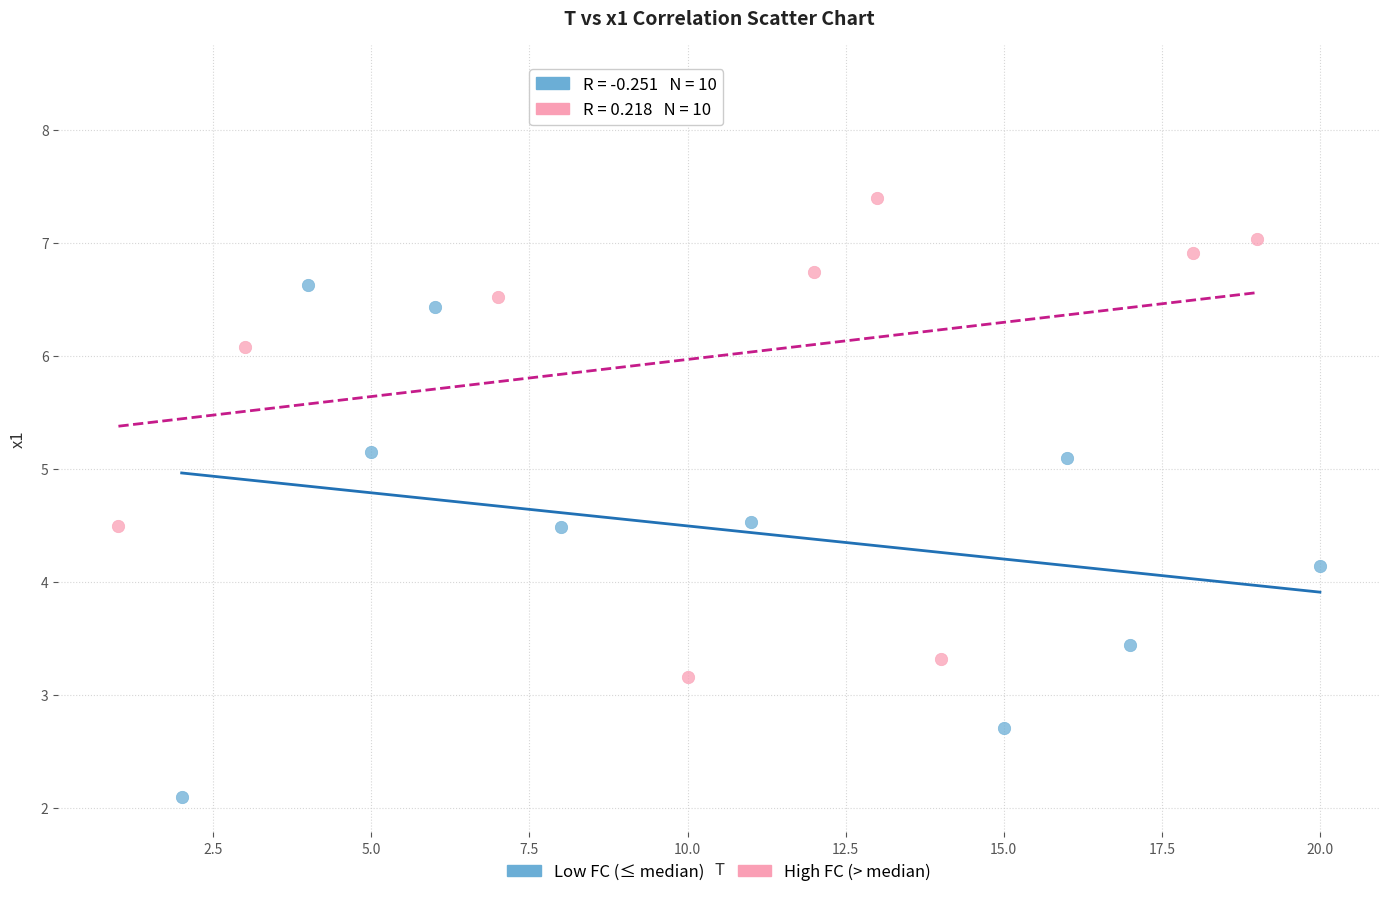

Which series contains the highest Y value?

High FC (> median)